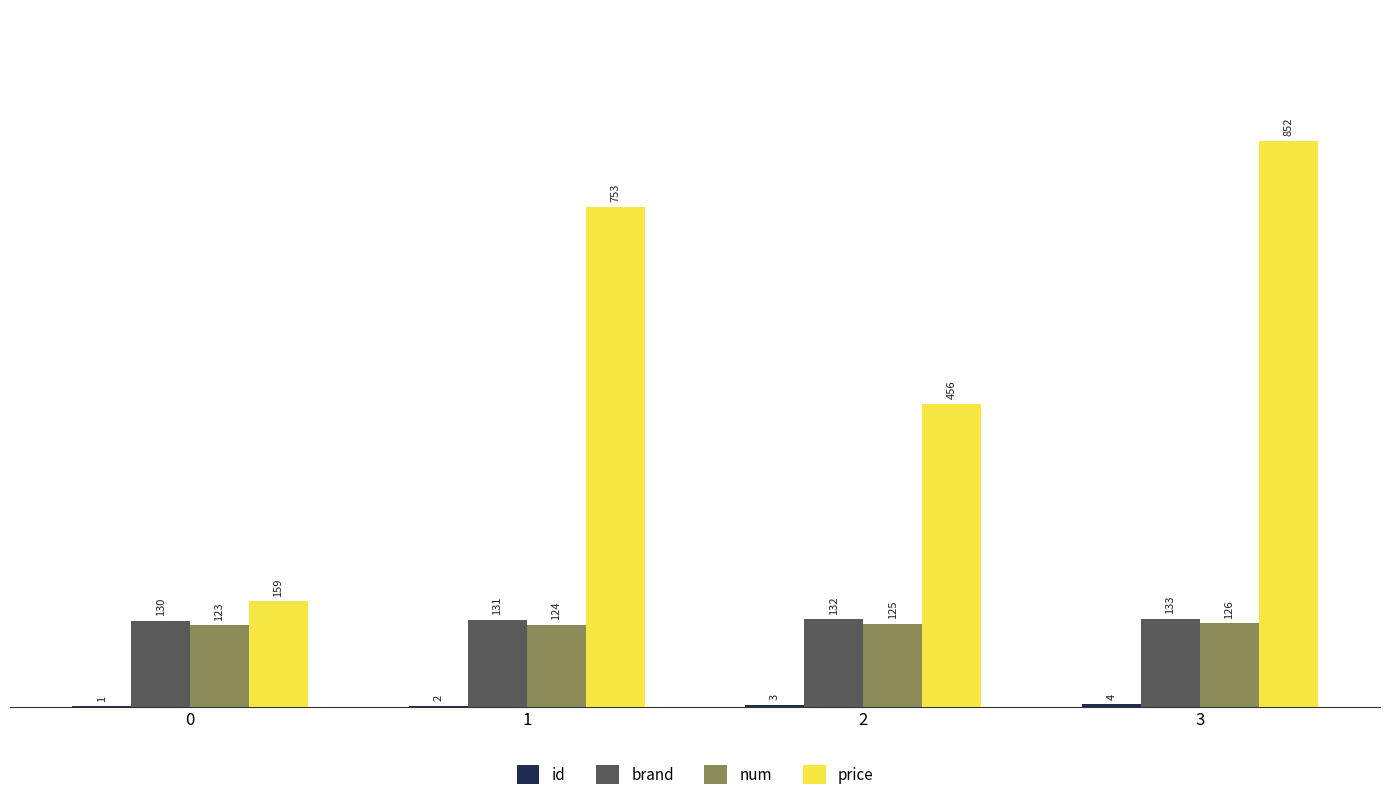

Which series has the largest total across all categories?

price